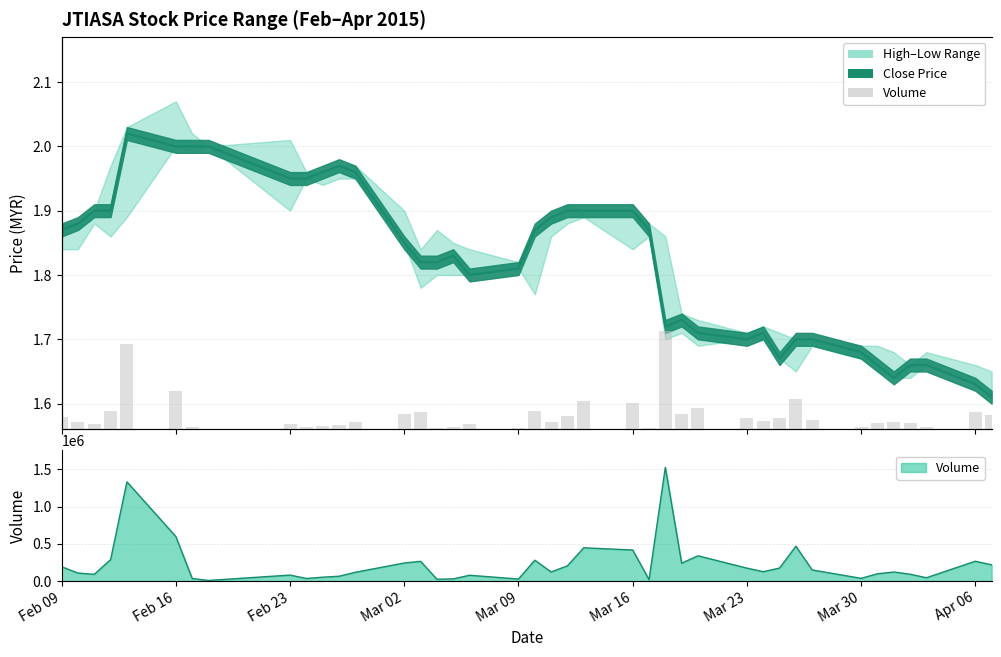

Reading left to right, what are all the values shown in this chart?

191400	107100	90100	287700	1330900	596300	34500	8000	79900	34100	51800	64300	117400	242300	264200	24500	28700	77500	27000	279700	121700	204100	446100	416400	19100	1525700	239200	338700	173200	125400	174000	467300	148400	36300	97600	121000	91700	44000	265800	217300